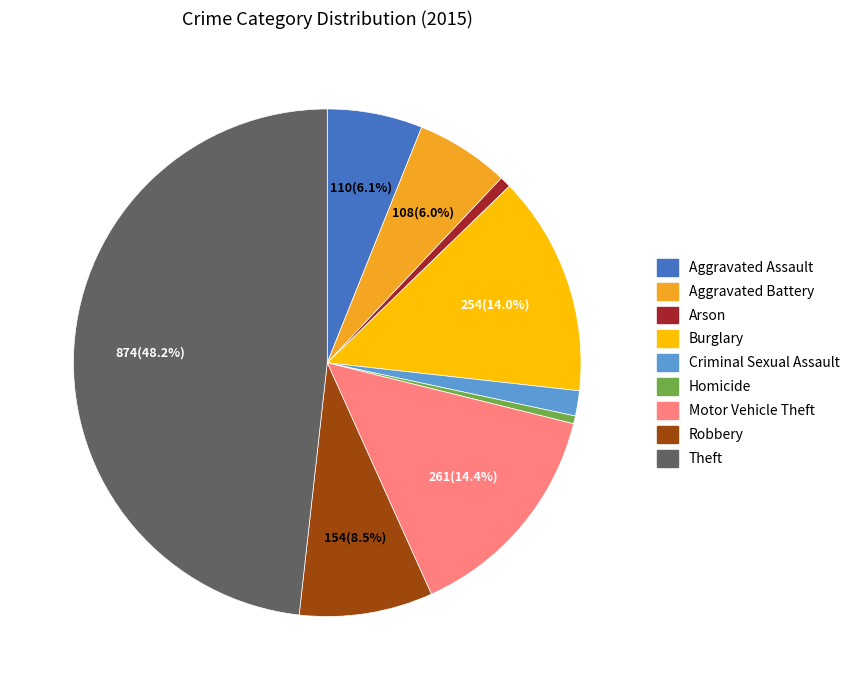

Which category has the biggest portion of the pie?

Theft